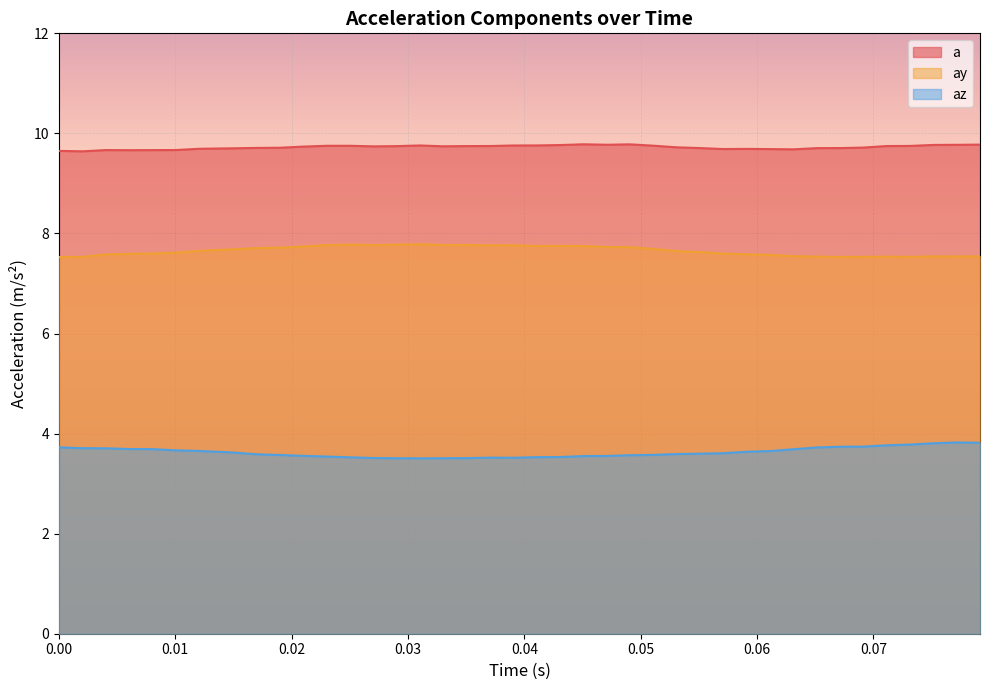

True or false: ay and a cross at least once.

False